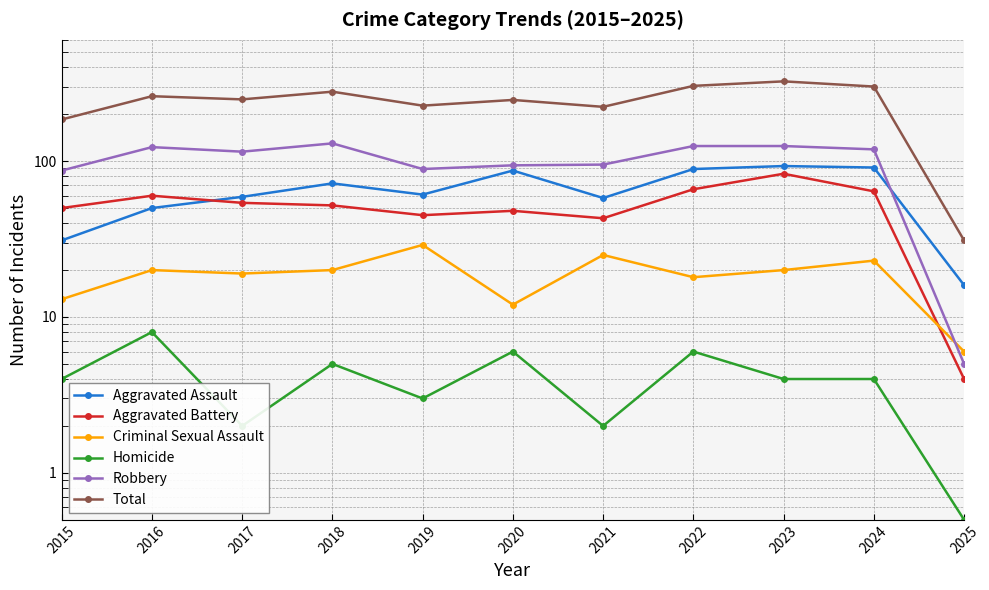

How many data points in Aggravated Assault are above 61?

5